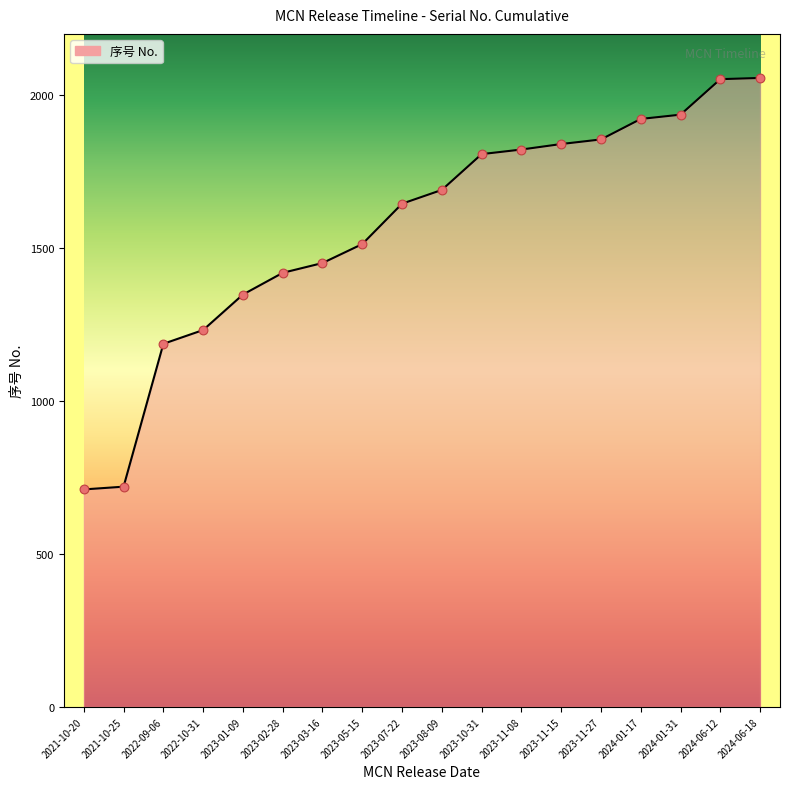

Between 2024-01-31 and 2024-06-18, which is larger?

2024-06-18